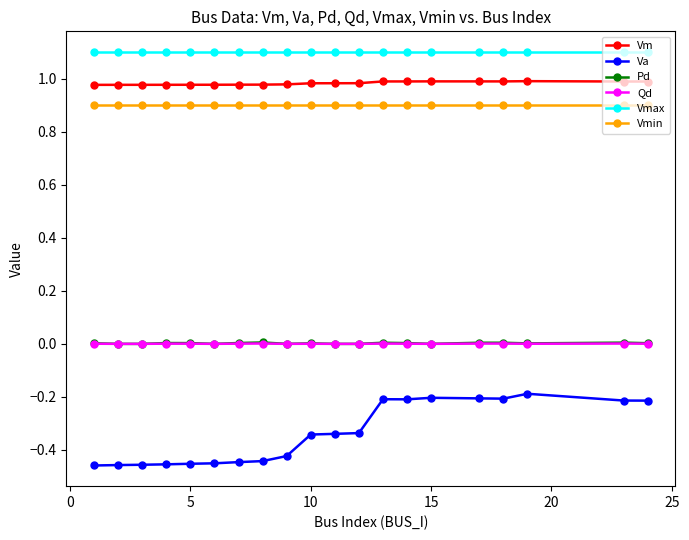

Which series has the largest total across all categories?

Vmax